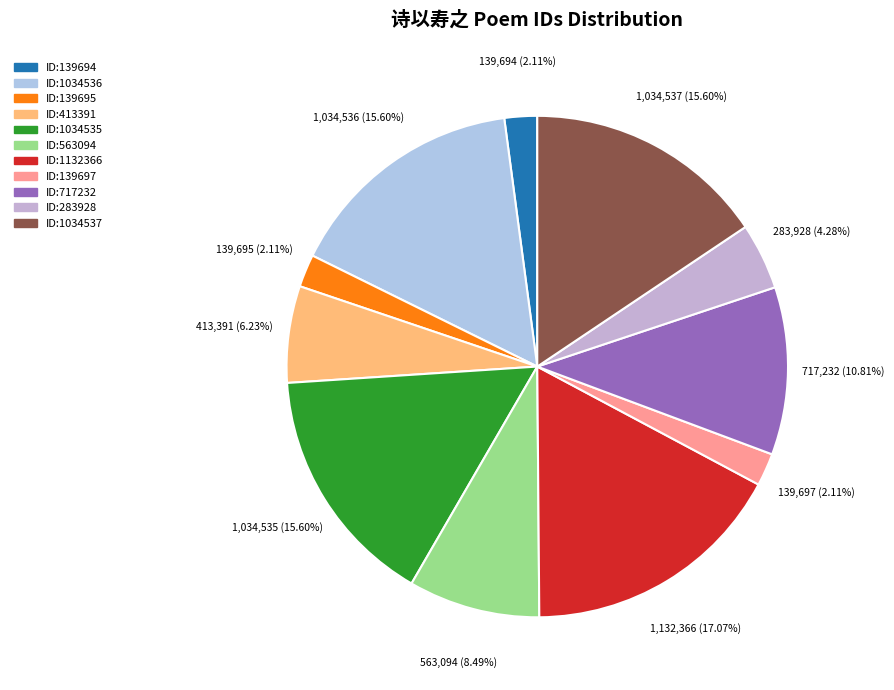

How many slices are in this pie chart?

11